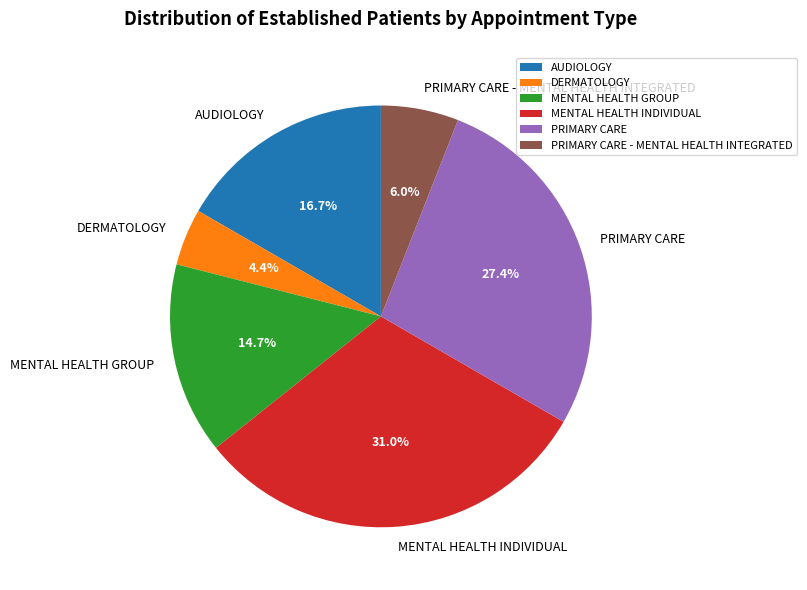

Does any single category account for the majority?

No